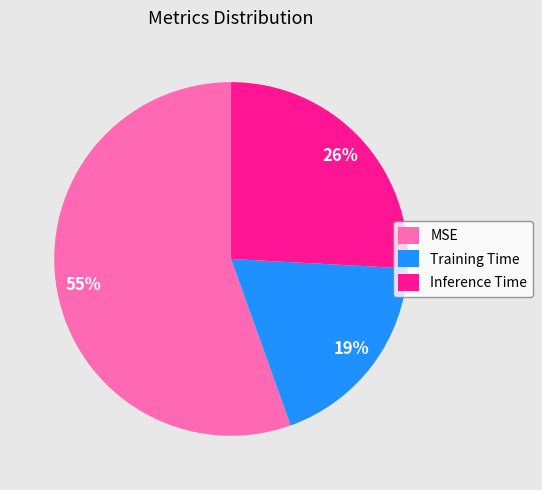

What is the majority slice?

MSE